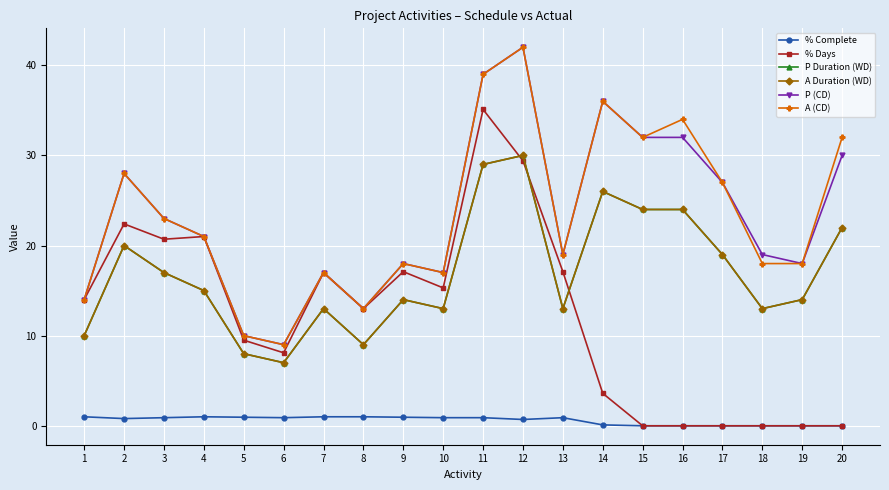

Where is P Duration (WD) nearest to the value 18?

3